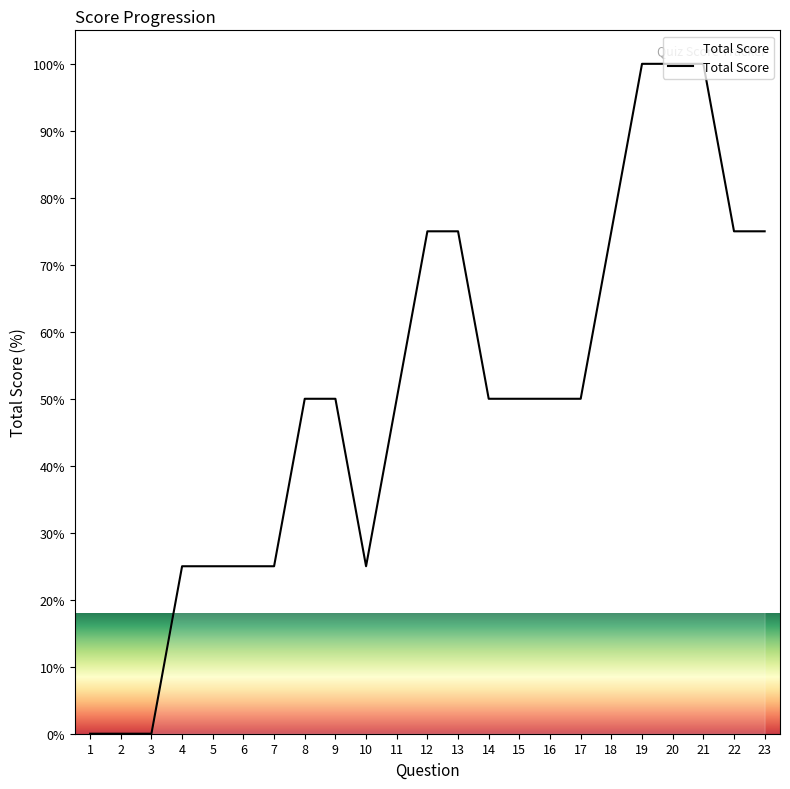

Does the chart have visible grid lines?

No